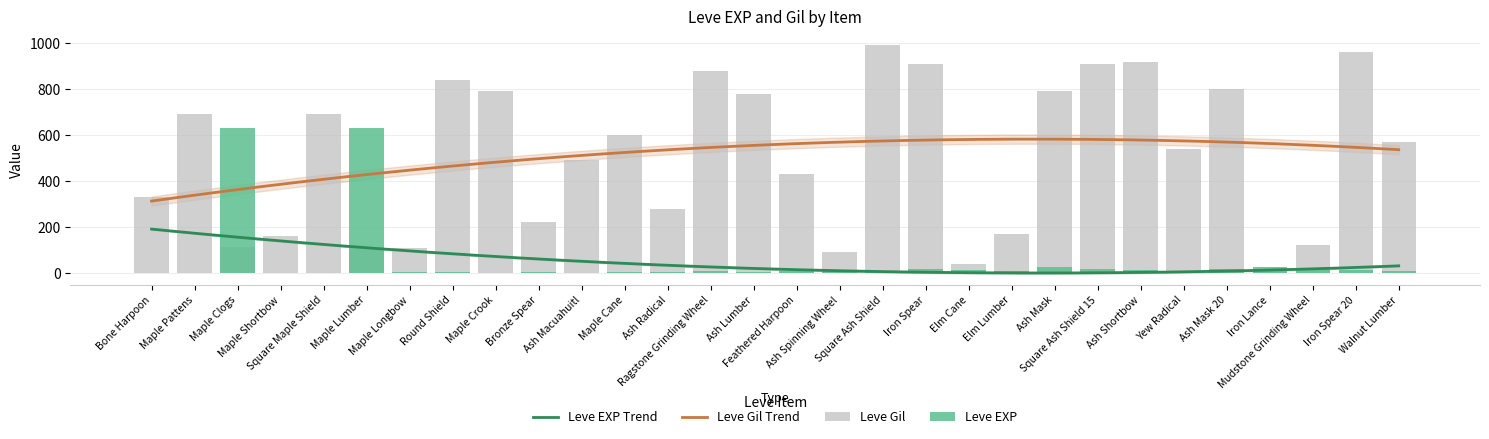

How many bars are there in each group?

2